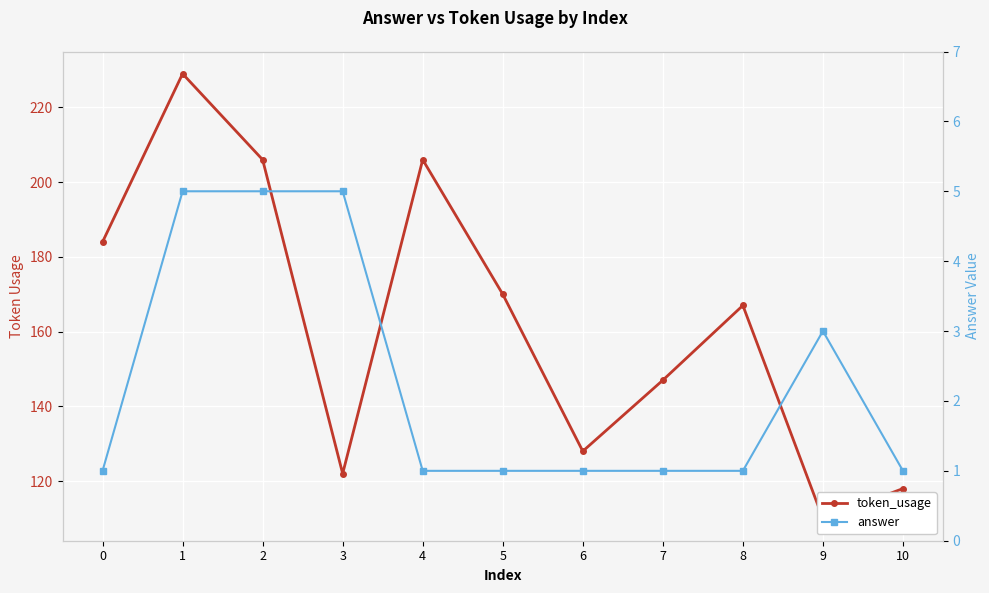

What is the average value of the answer series?

2